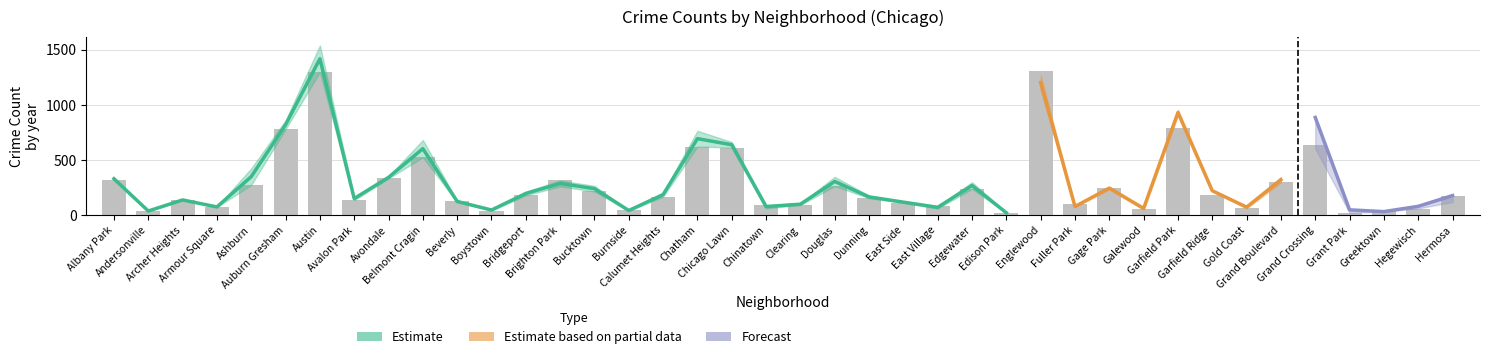

What is the label of the 4th bar from the left?

Armour Square